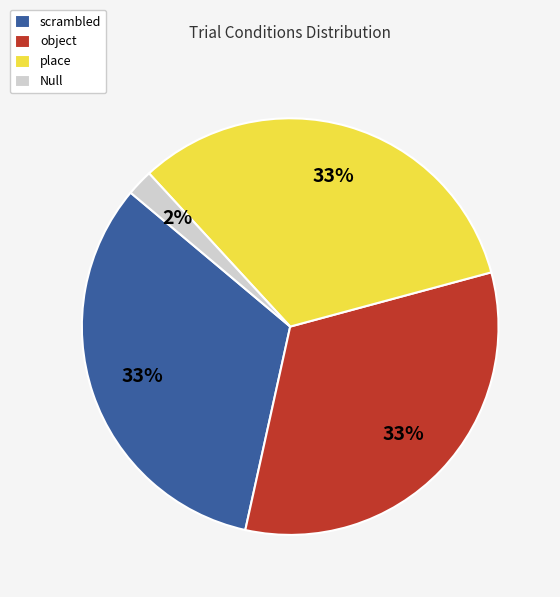

Does any single category account for the majority?

No